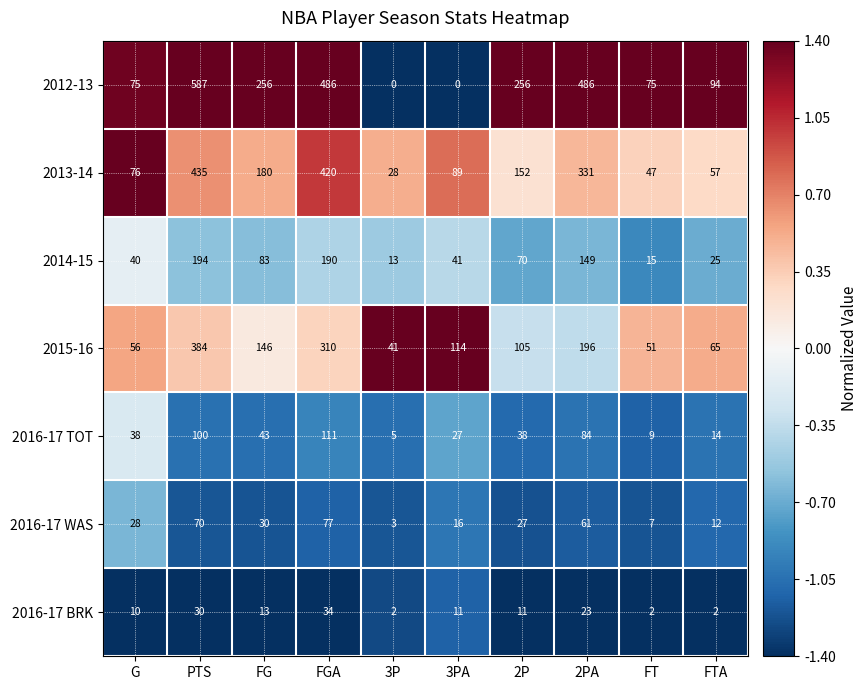

What is the difference between the highest and lowest values at 2P?

245